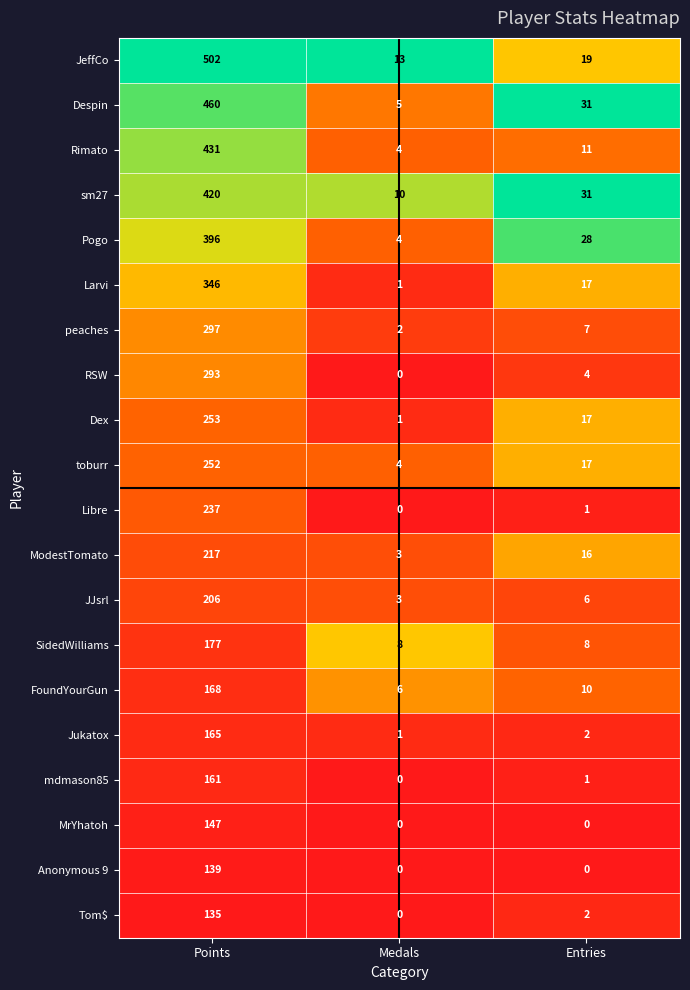

Which category has the highest value in the Anonymous 9 series?

Points